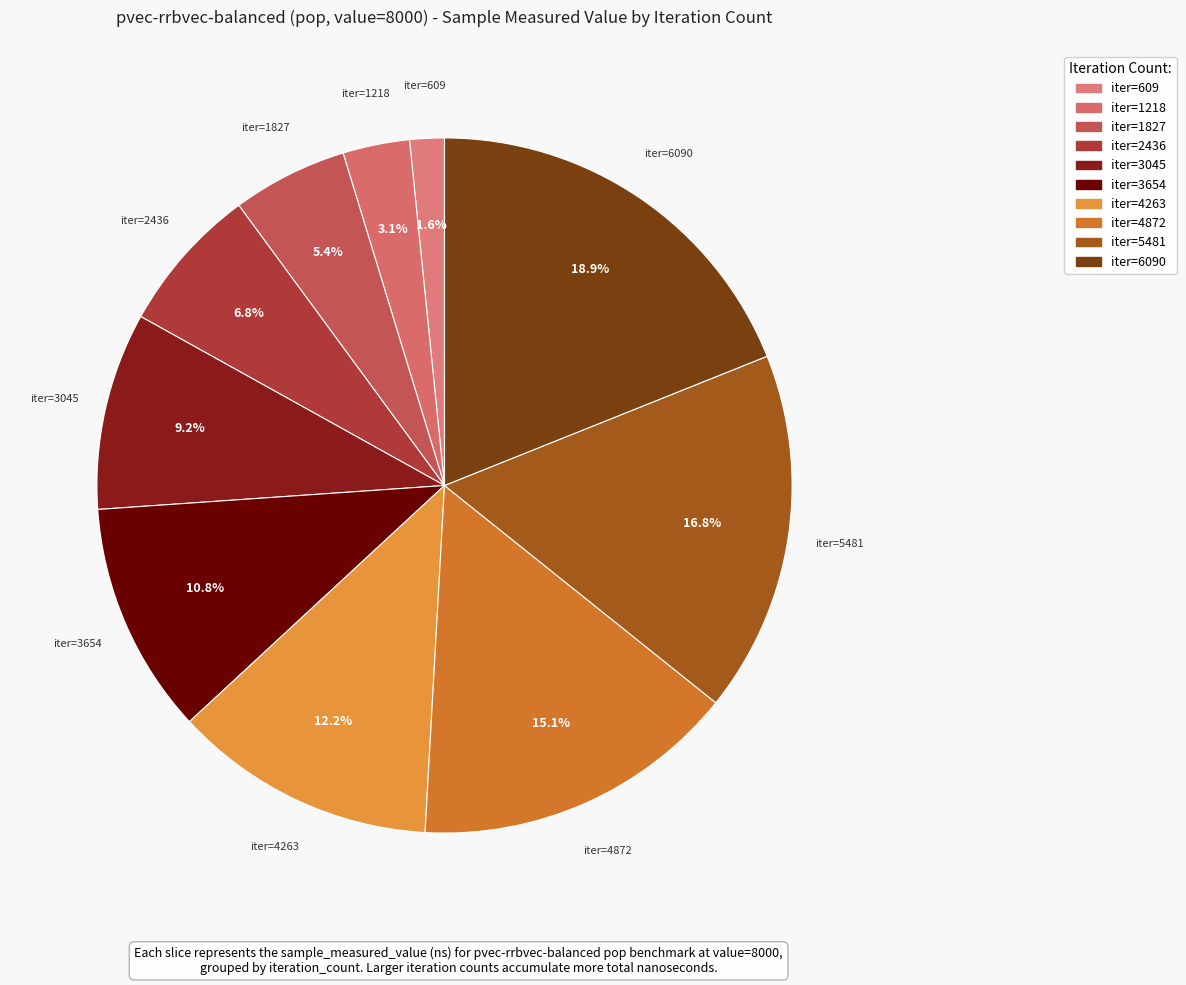

To the nearest percent, what is the difference between the largest and smallest slice percentages?

17%